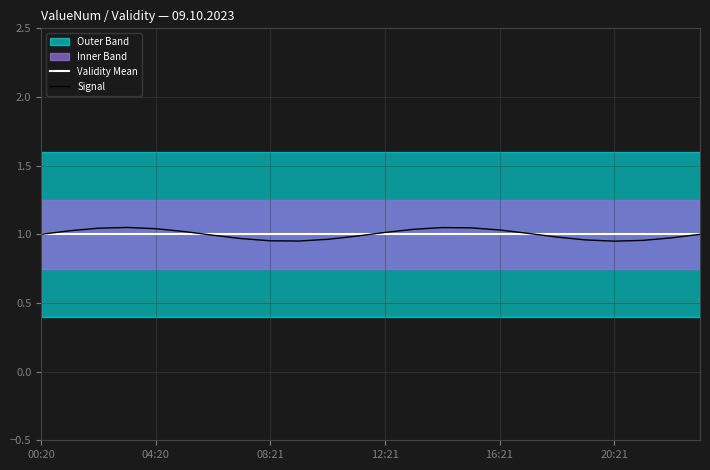

Where is Signal nearest to the value 1?

00:20